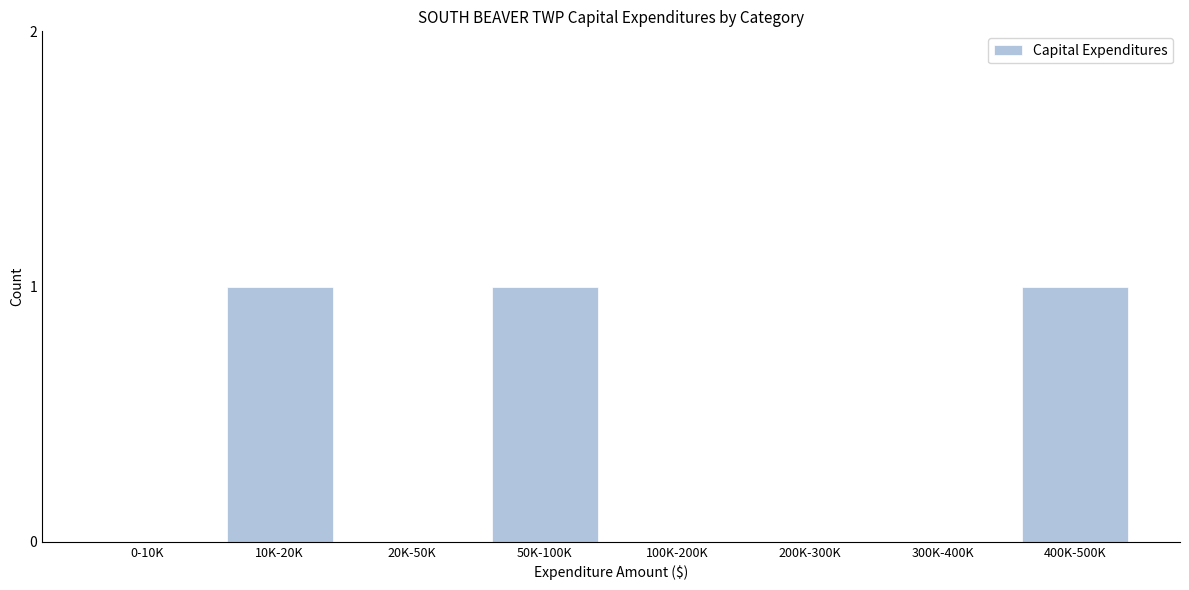

Reading left to right, what are all the values shown in this chart?

0-10K=0	10K-20K=1	20K-50K=0	50K-100K=1	100K-200K=0	200K-300K=0	300K-400K=0	400K-500K=1